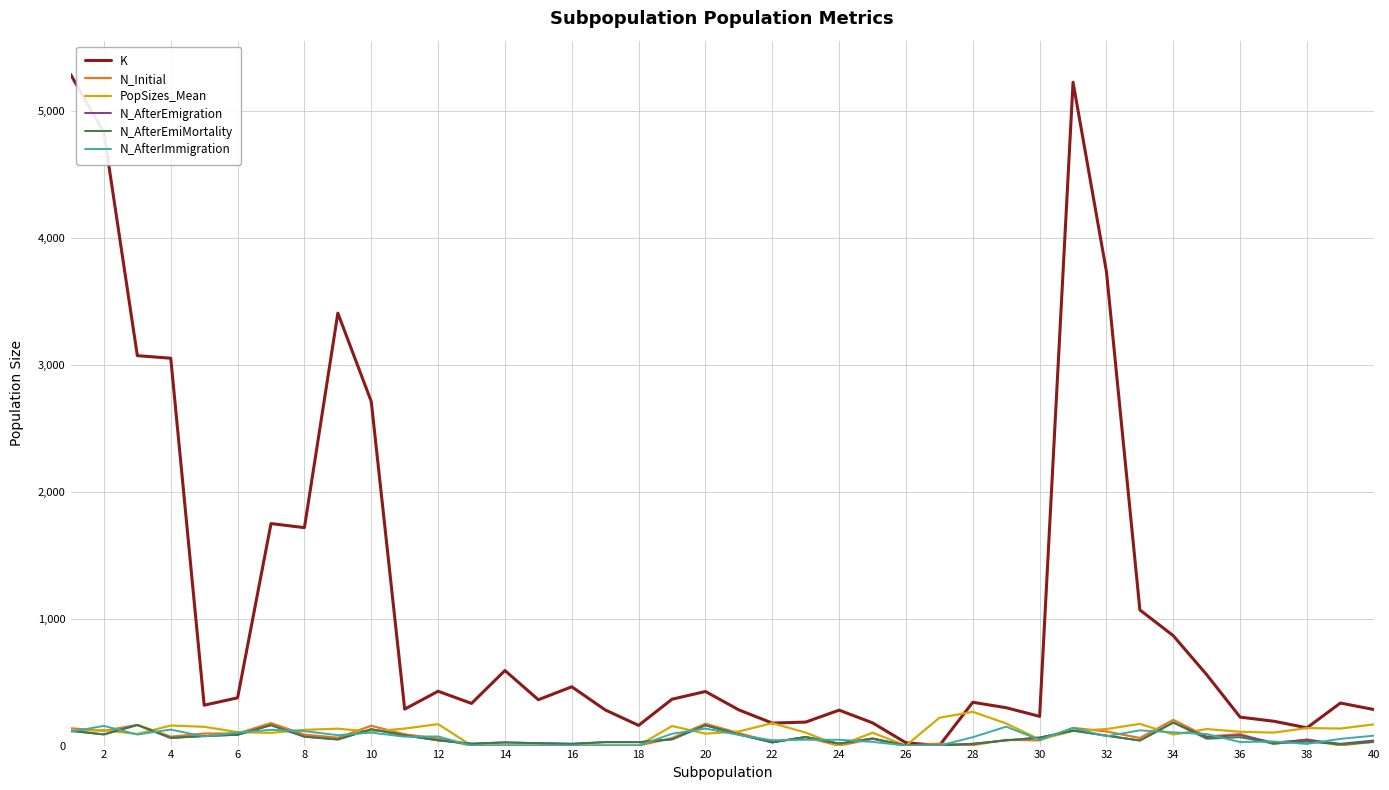

Which series has the widest spread of values?

K